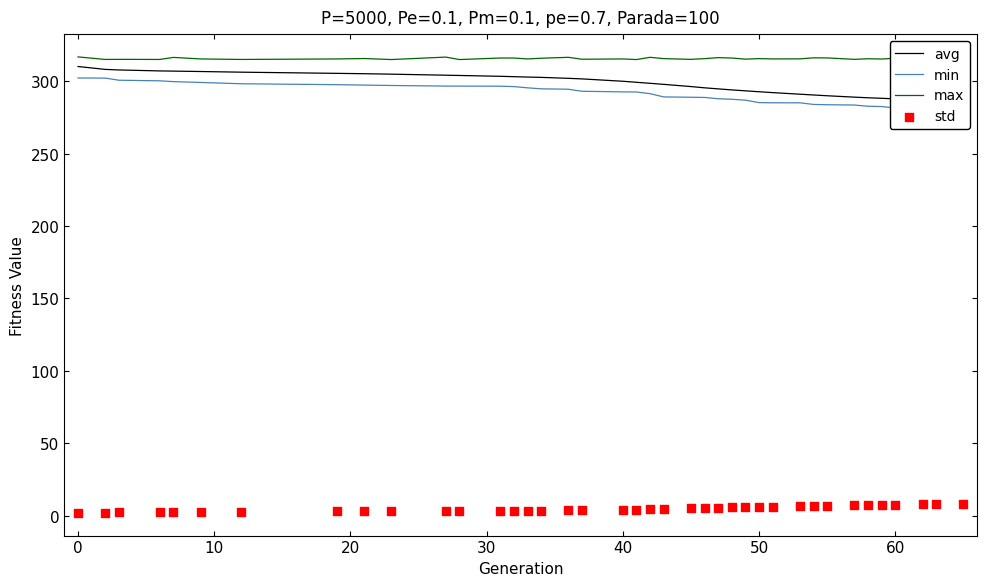

Which series reaches the maximum Y coordinate?

max